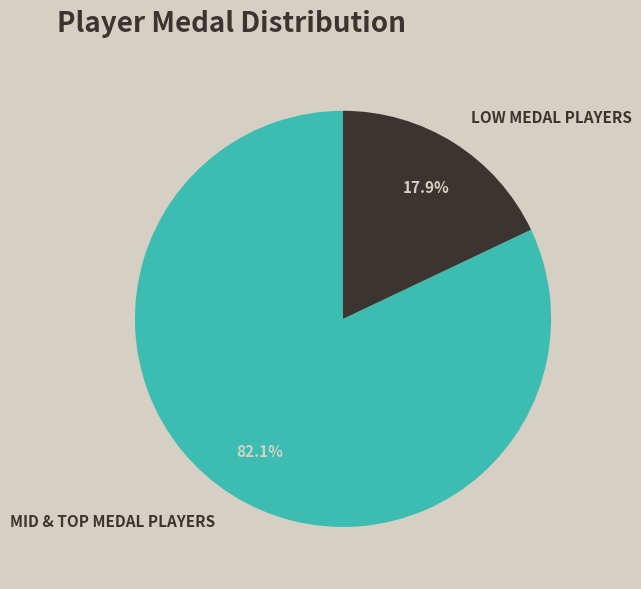

What percentage is NOT represented by LOW MEDAL PLAYERS?

82.1%